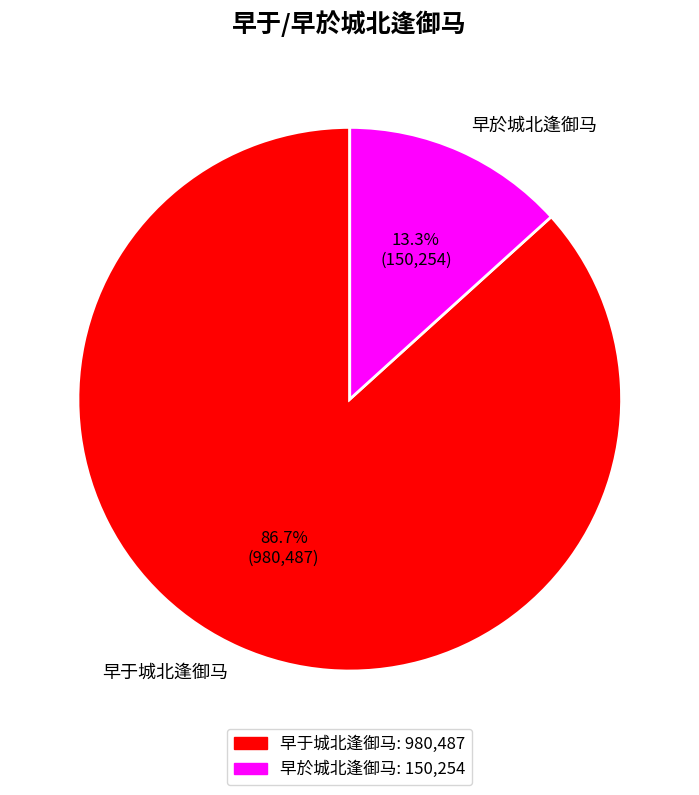

What percentage is the 早于城北逢御马 slice, to the nearest percent?

87%